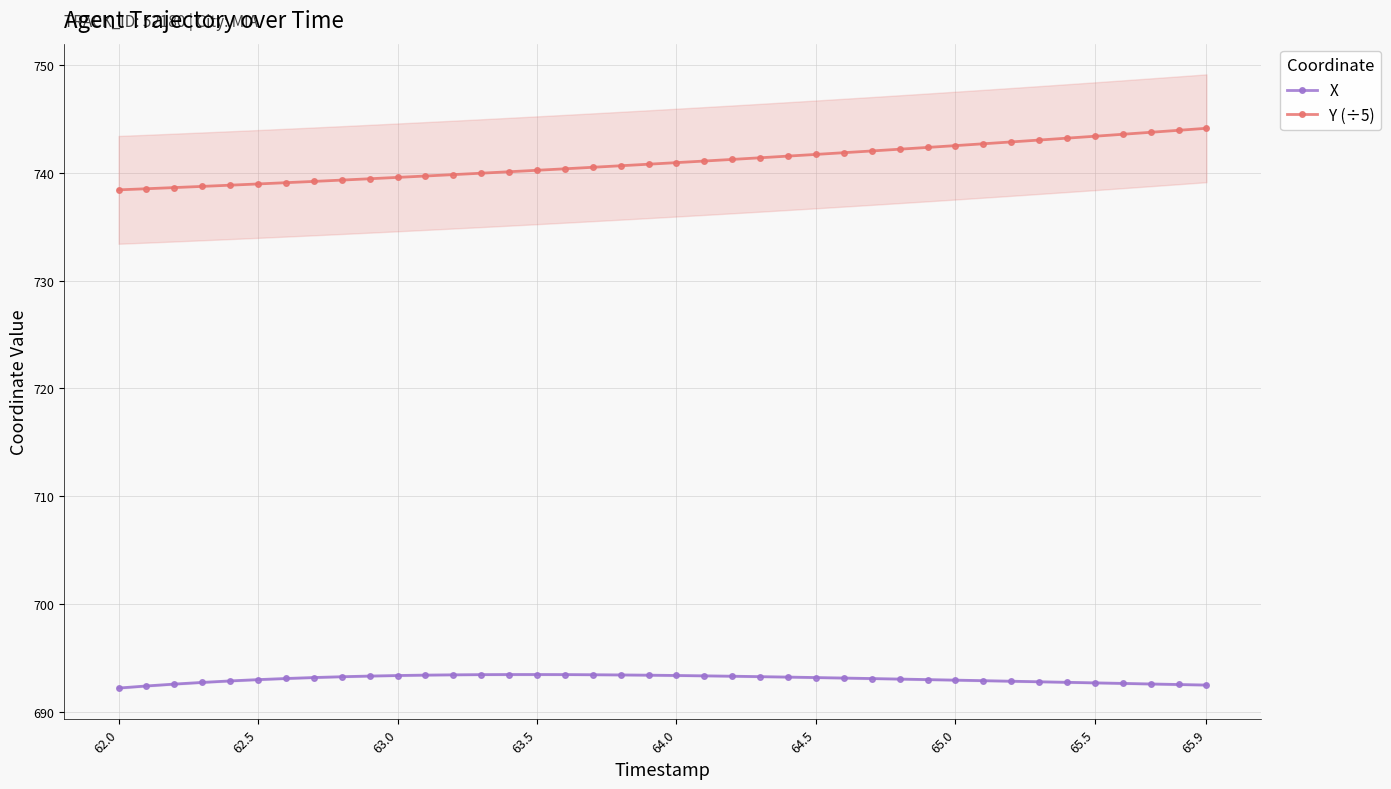

What is the value of the Y (÷5) point at the 10th from the left?

739.4